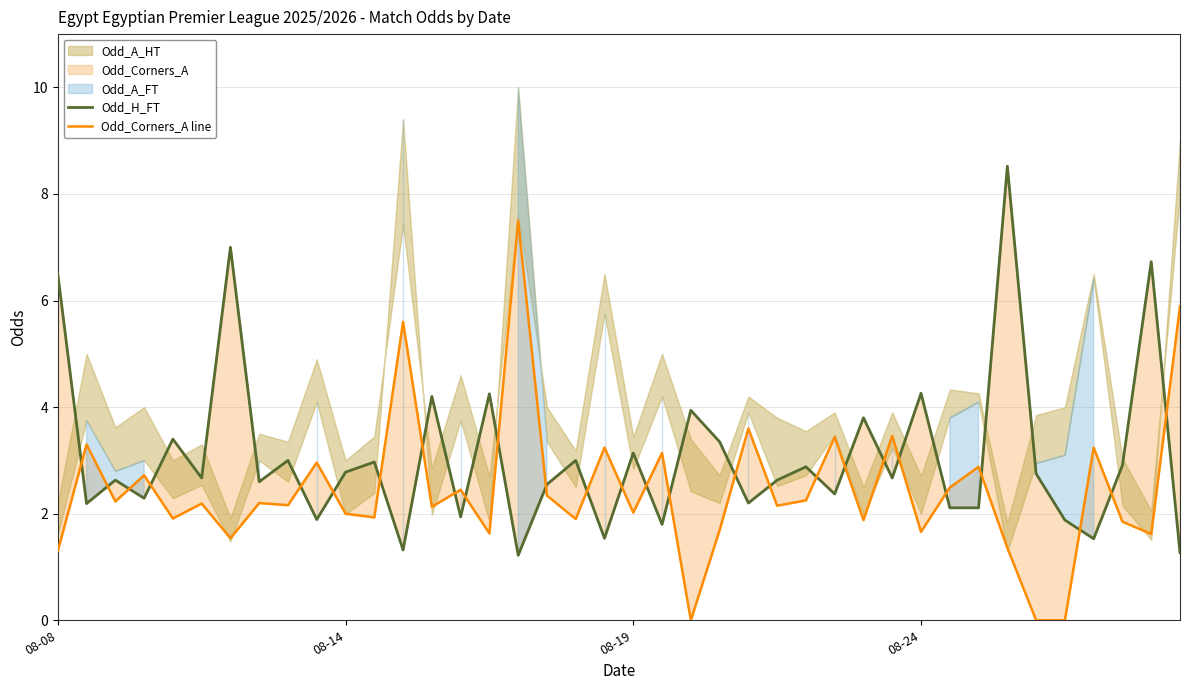

How many lines are shown in the chart?

2